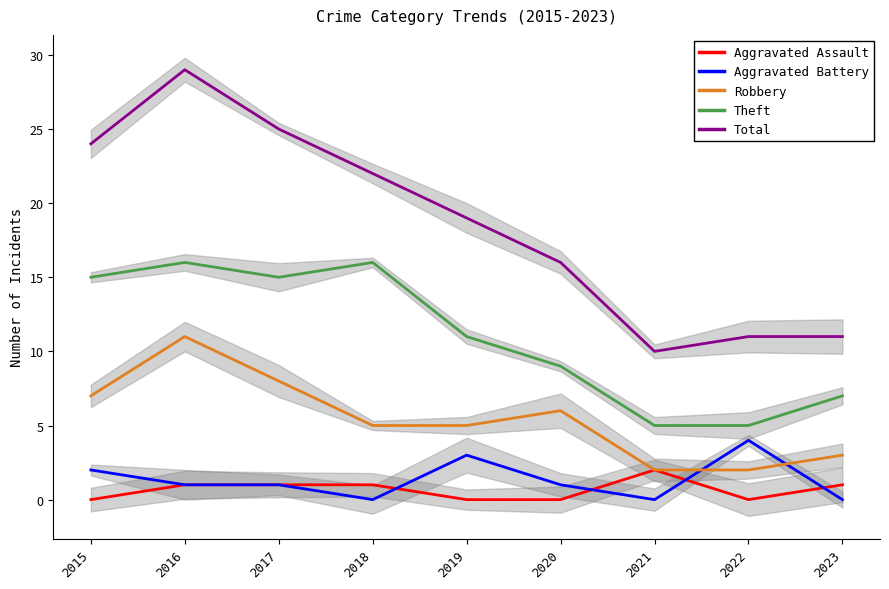

At which category does the chart reach its minimum across all series?

2015